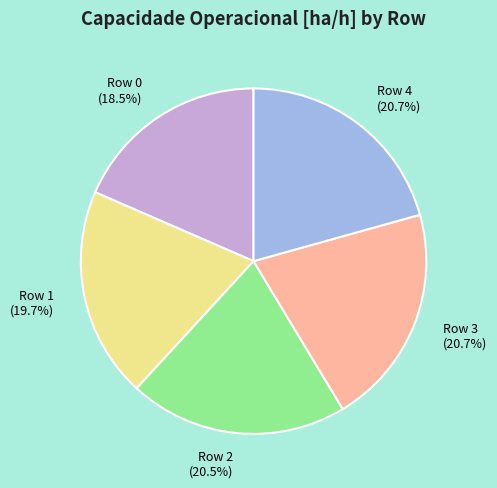

What percentage is NOT represented by Row 2?

79.5%